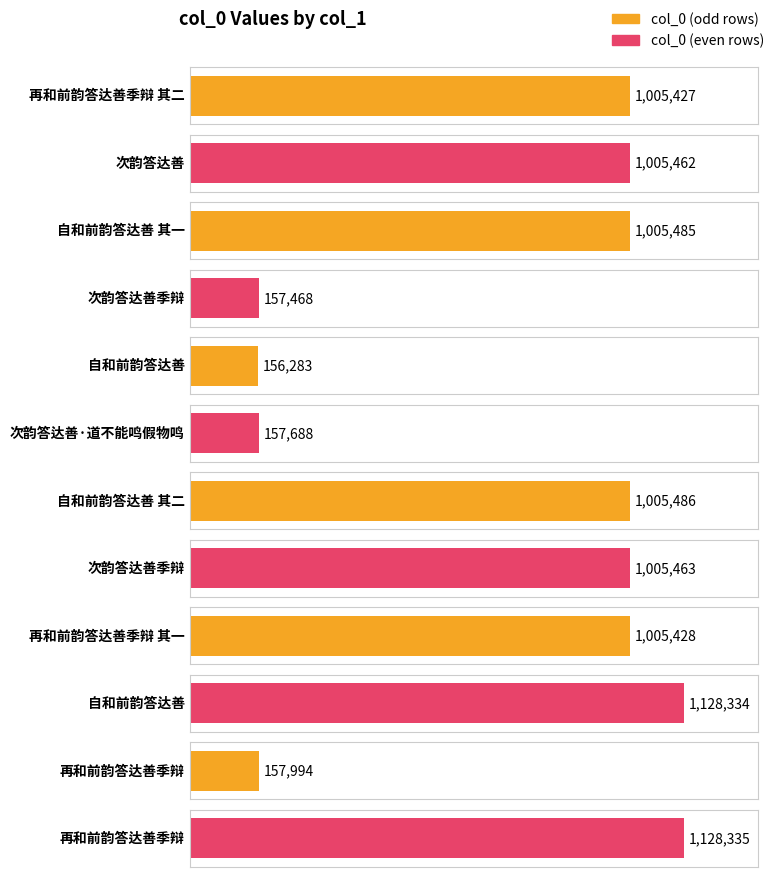

What is the label of the 6th bar from the right?

自和前韵答达善 其二